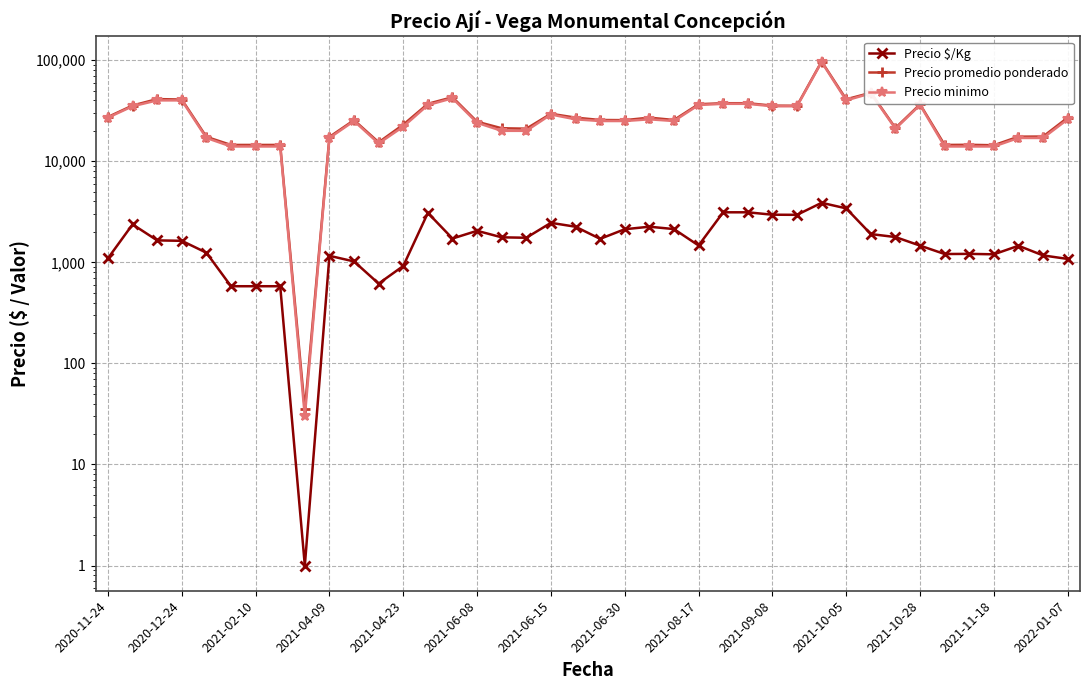

How many values in the Precio promedio ponderado series exceed 25600?

19